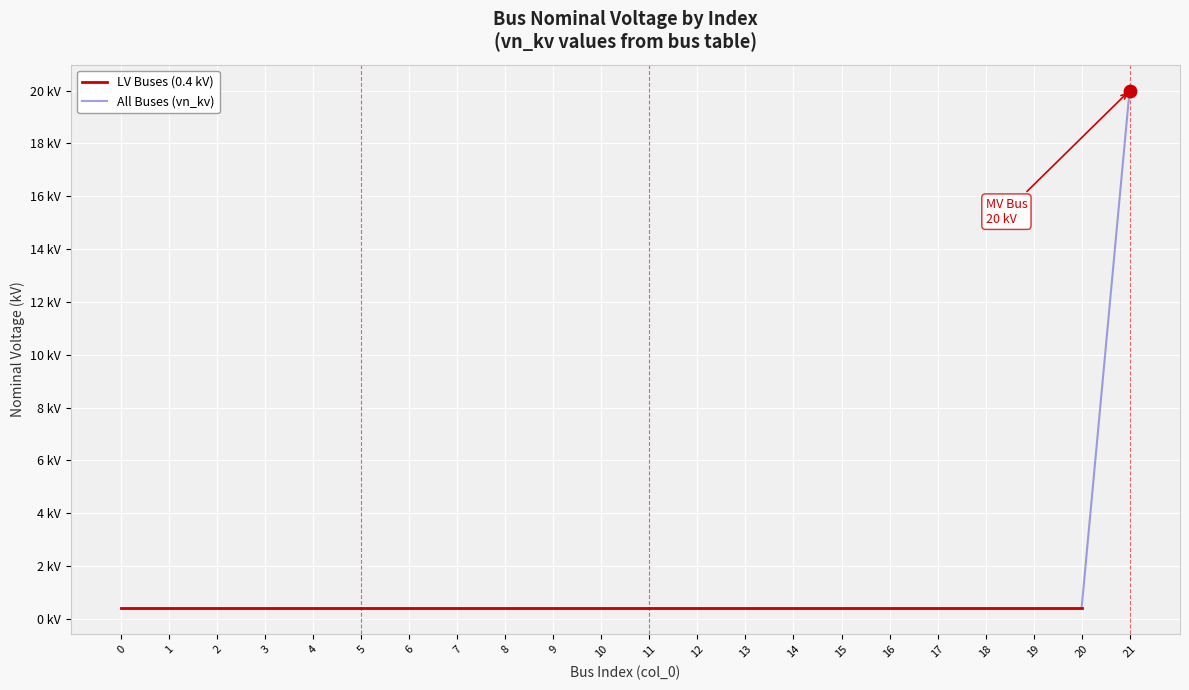

Which has a higher value, 7 or 1?

7